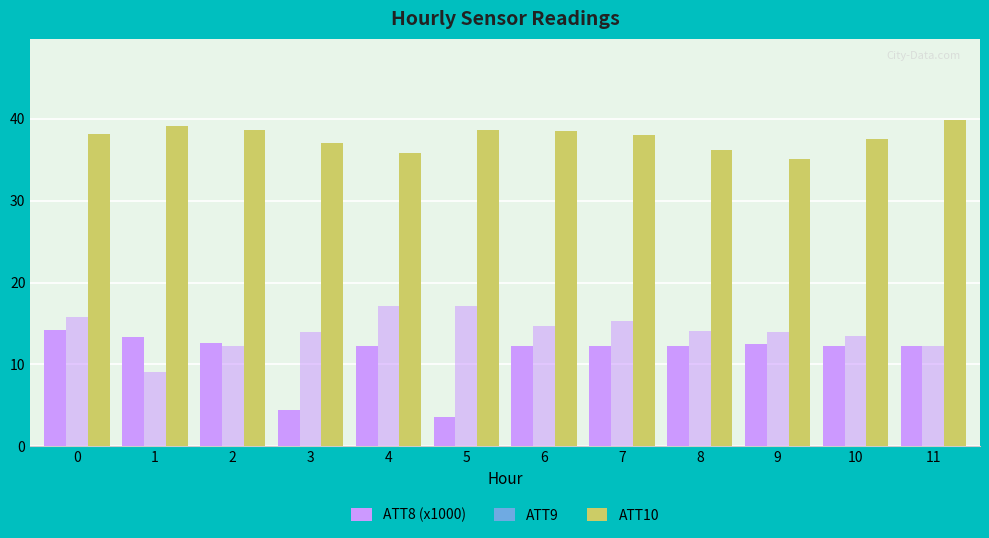

How many bars are there in each group?

3